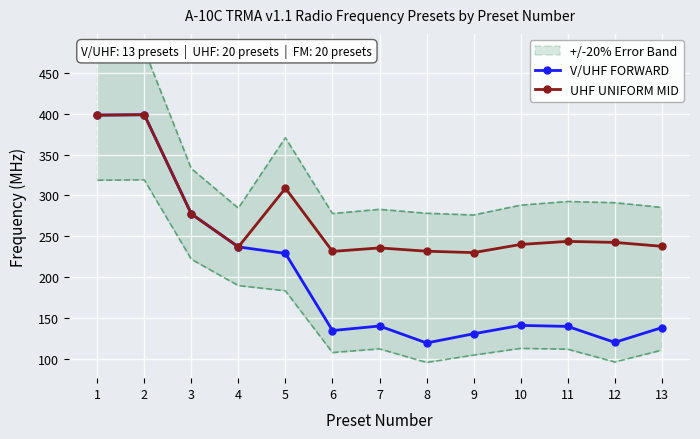

Is this an area chart (filled region under the line)?

No